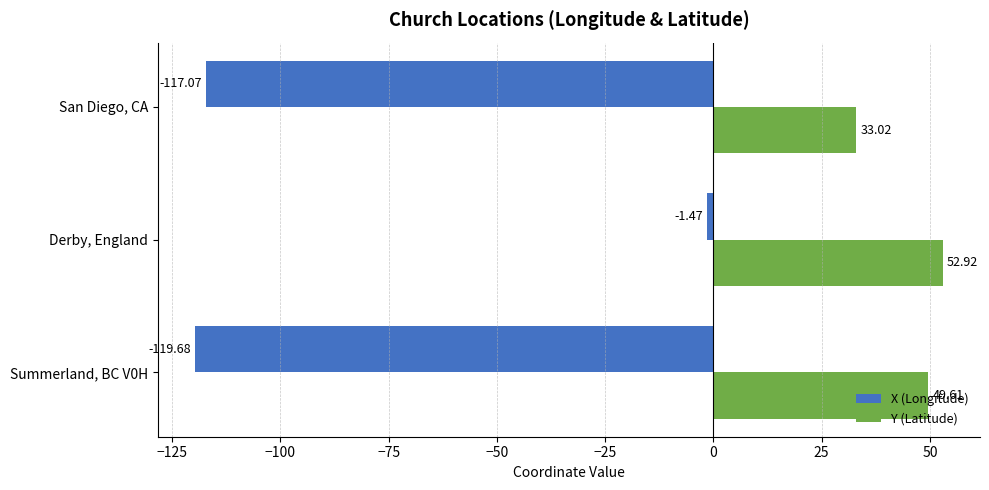

What are all the series names shown in the legend?

X (Longitude), Y (Latitude)